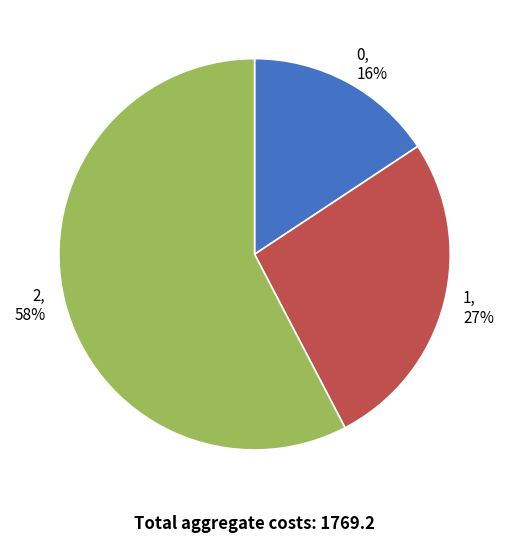

To the nearest percent, what portion does 0 represent?

16%